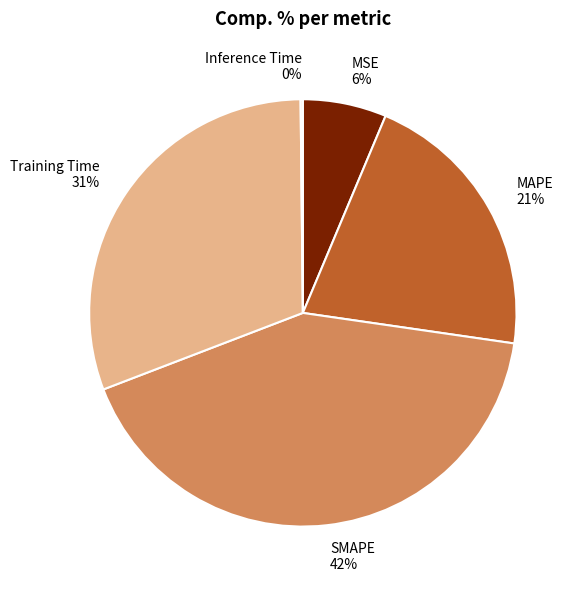

What is the ratio of the value at SMAPE 42% to the value at Training Time 31%?

1.4